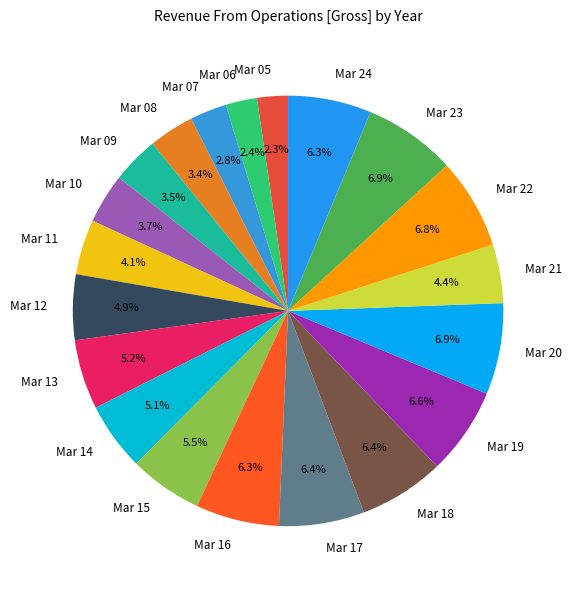

How many segments does this pie chart have?

20